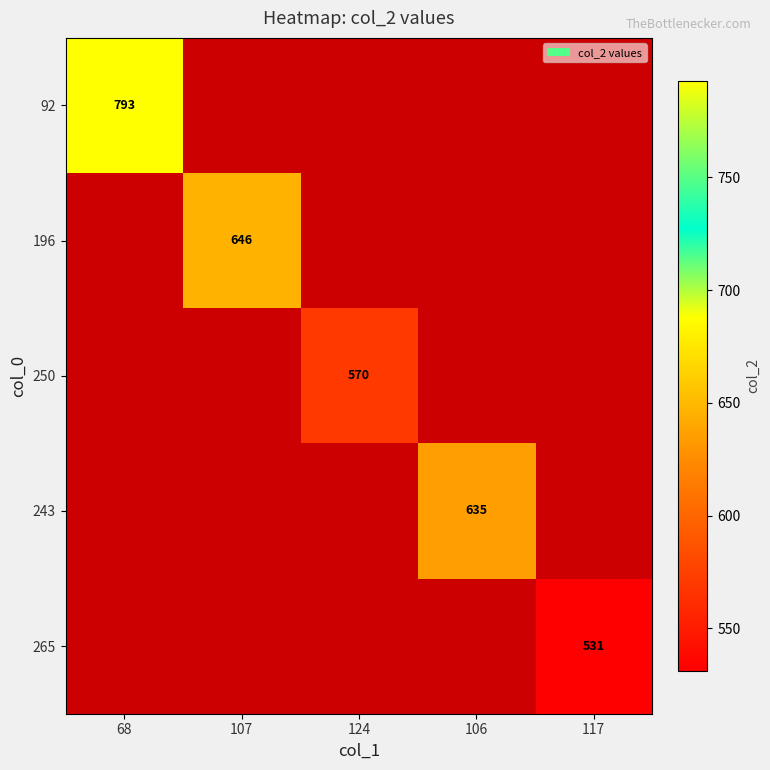

How many series are shown in this chart?

5